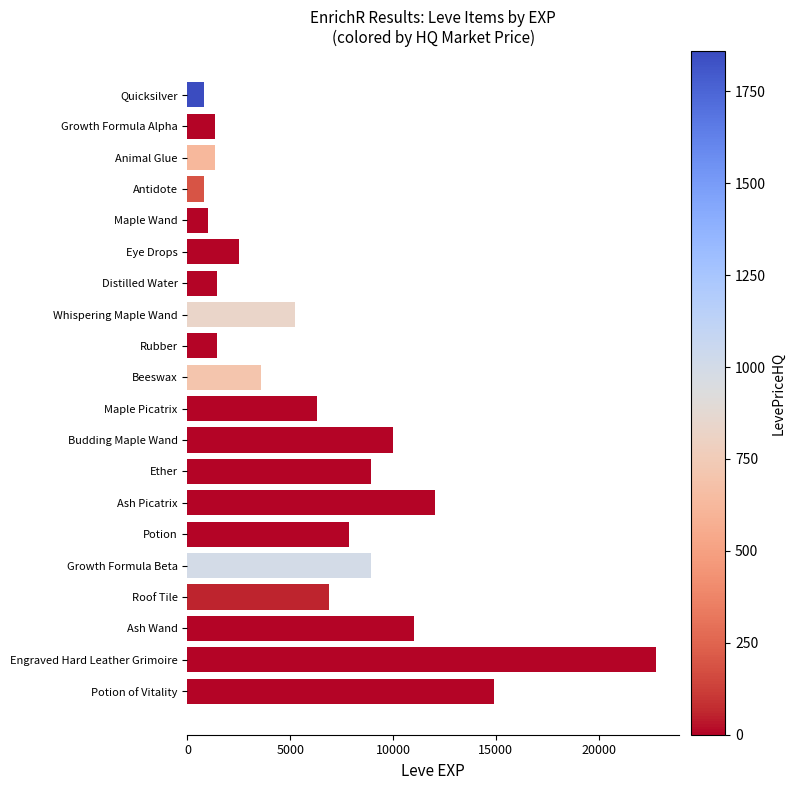

The value at Roof Tile is 6880. True or false?

True